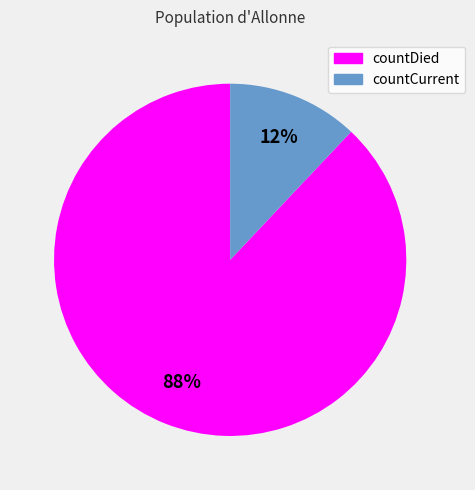

Approximately how many times larger is the value at countCurrent compared to countDied?

0.1